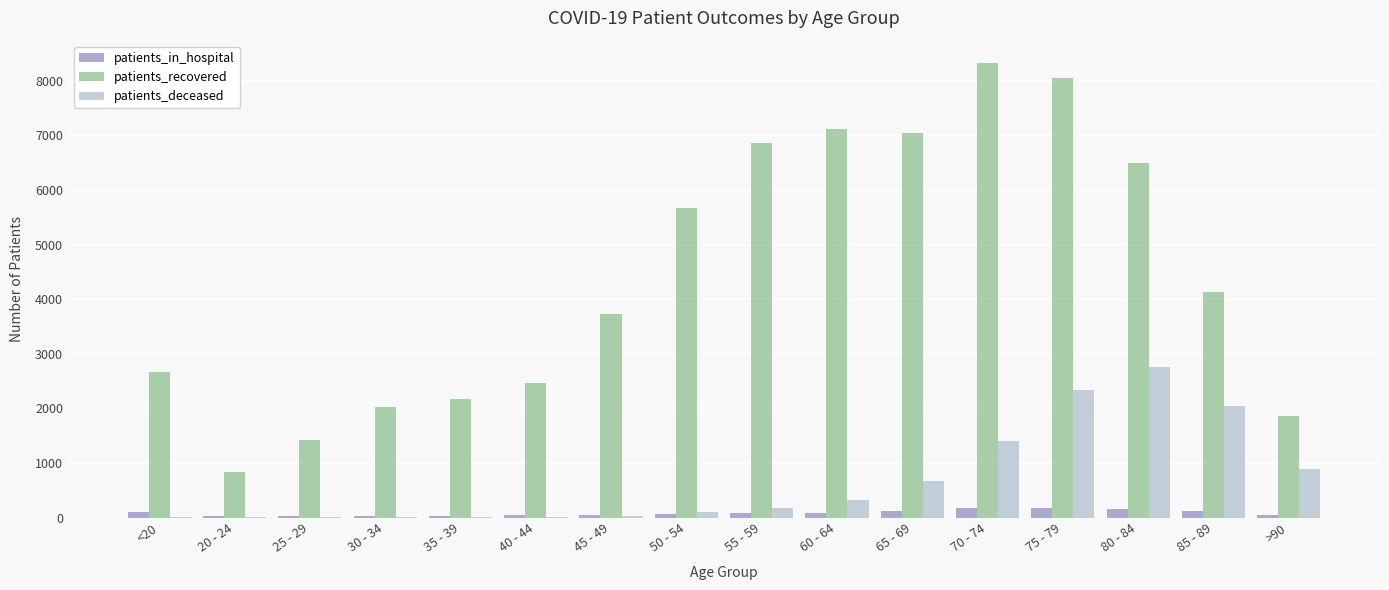

Between 25 - 29 and 30 - 34, which series saw the biggest shift?

patients_recovered